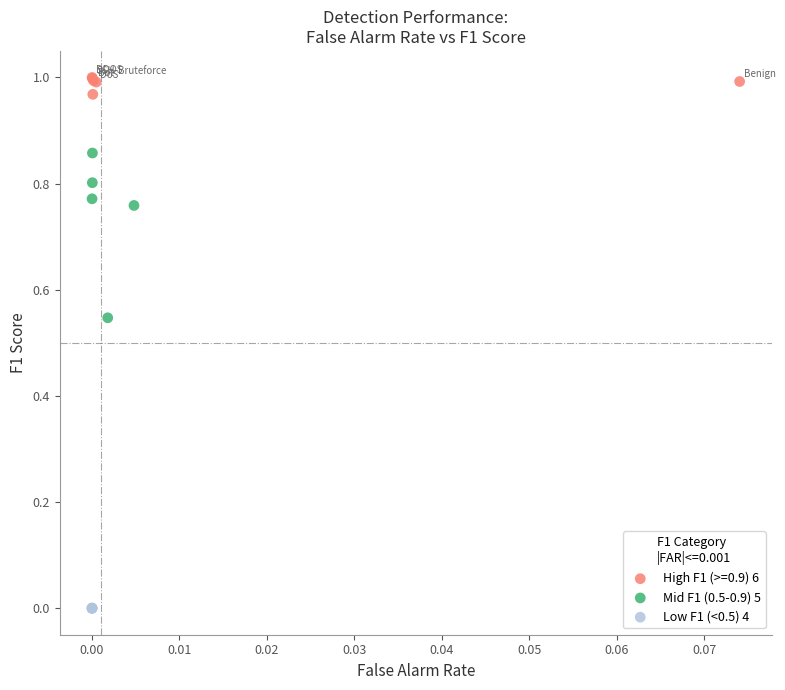

Which series reaches the minimum Y coordinate?

Low F1 (<0.5) 4